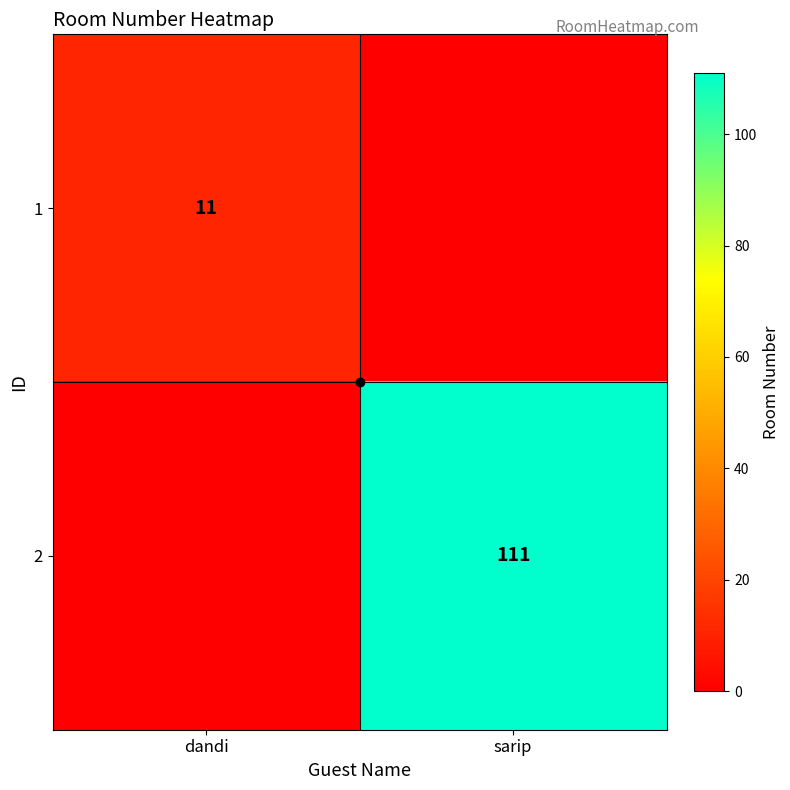

Between sarip and dandi, which is larger?

dandi